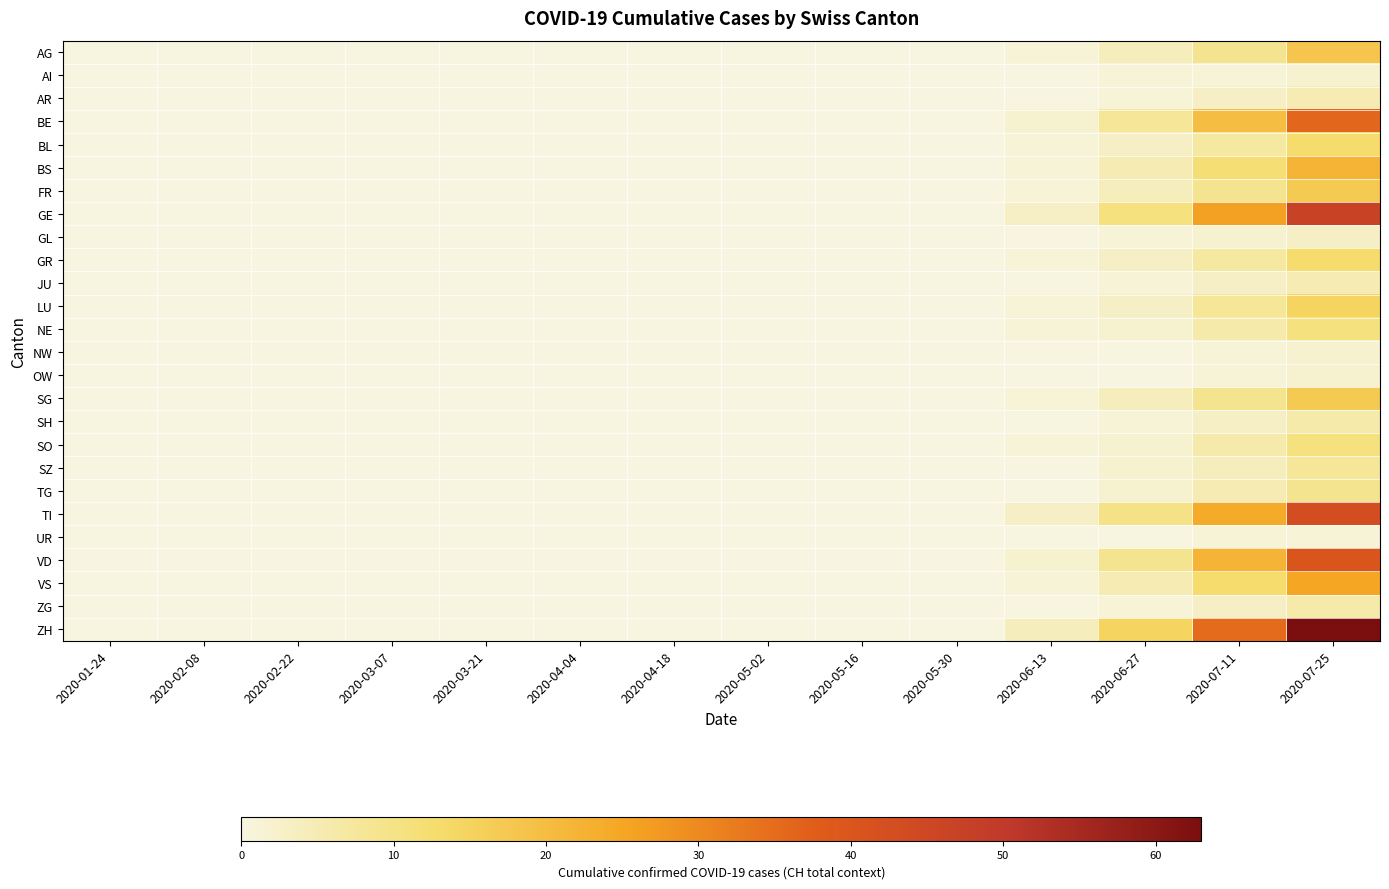

Which series has the largest total across all categories?

ZH